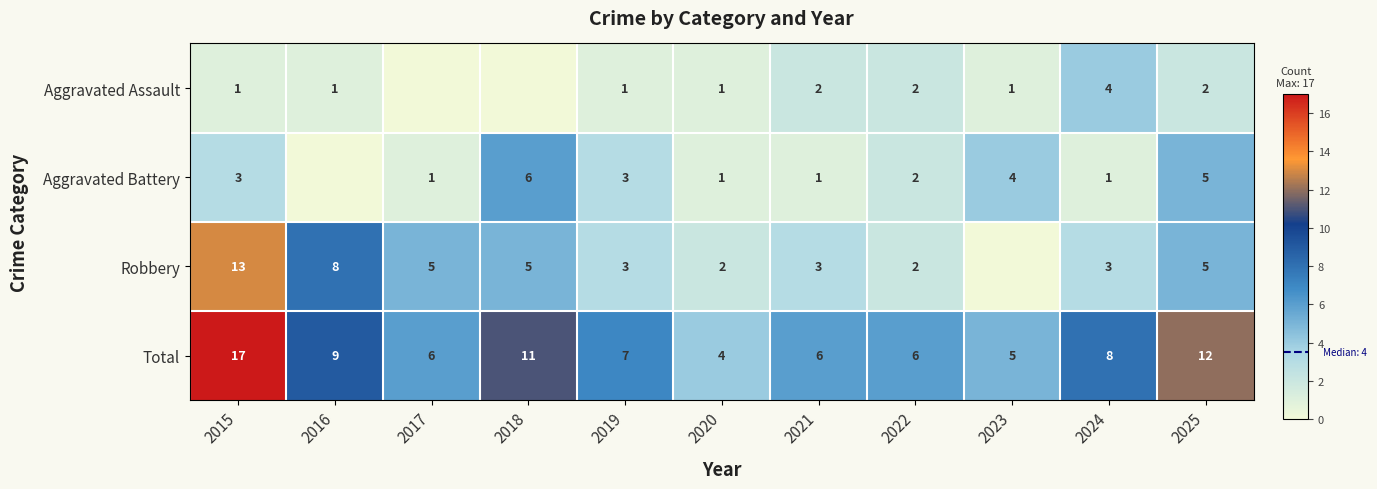

The value of Aggravated Battery at 2023 is 1. True or false?

False